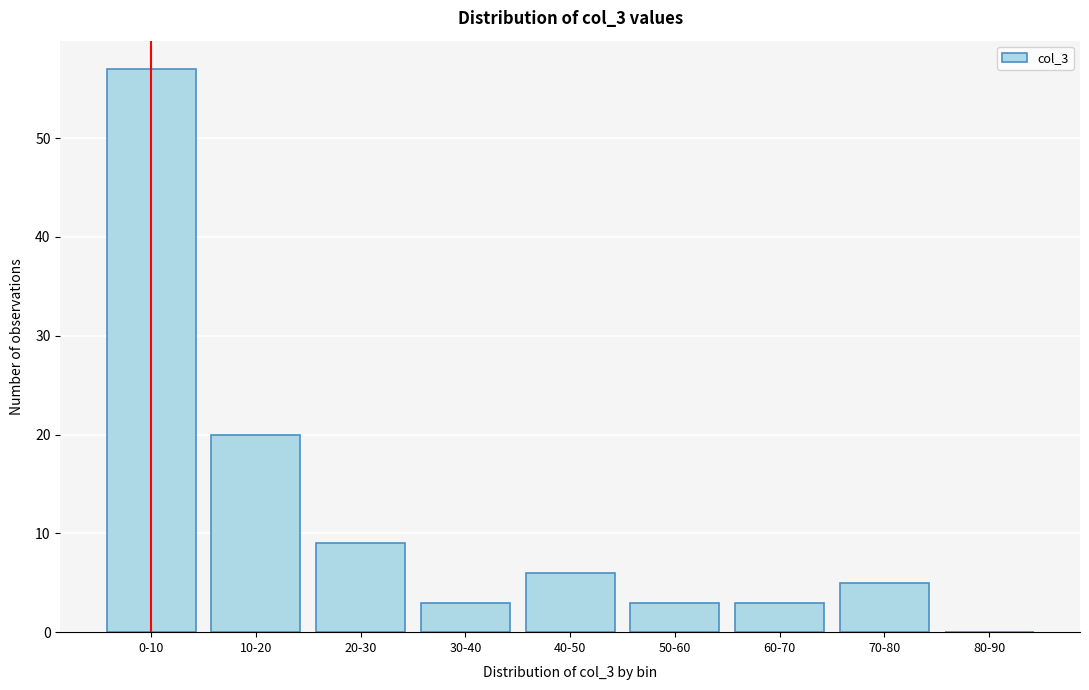

Reading left to right, transcribe all the data shown in this chart.

0-10=57	10-20=20	20-30=9	30-40=3	40-50=6	50-60=3	60-70=3	70-80=5	80-90=0